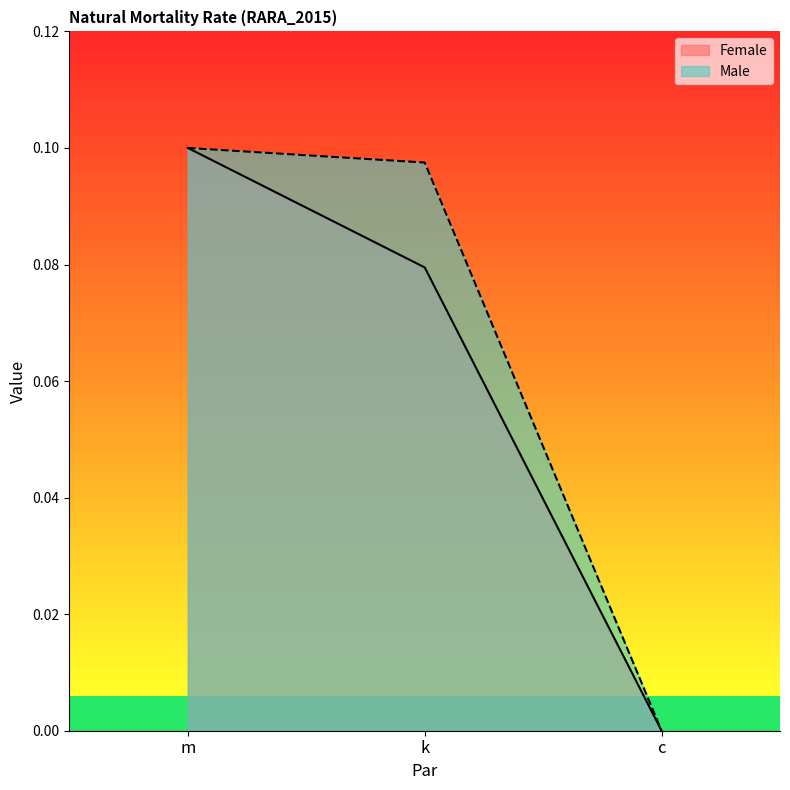

How many categories are shown in the chart?

3